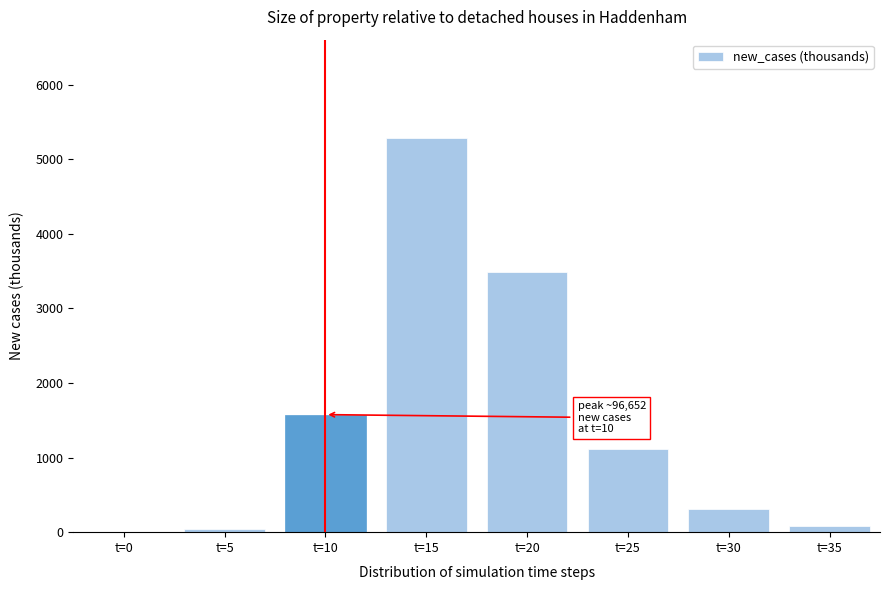

Reading right to left, list all the values displayed in this chart.

t=35=84.2	t=30=309.7	t=25=1114.1	t=20=3495.1	t=15=5284.2	t=10=1576.5	t=5=40.6	t=0=0.1